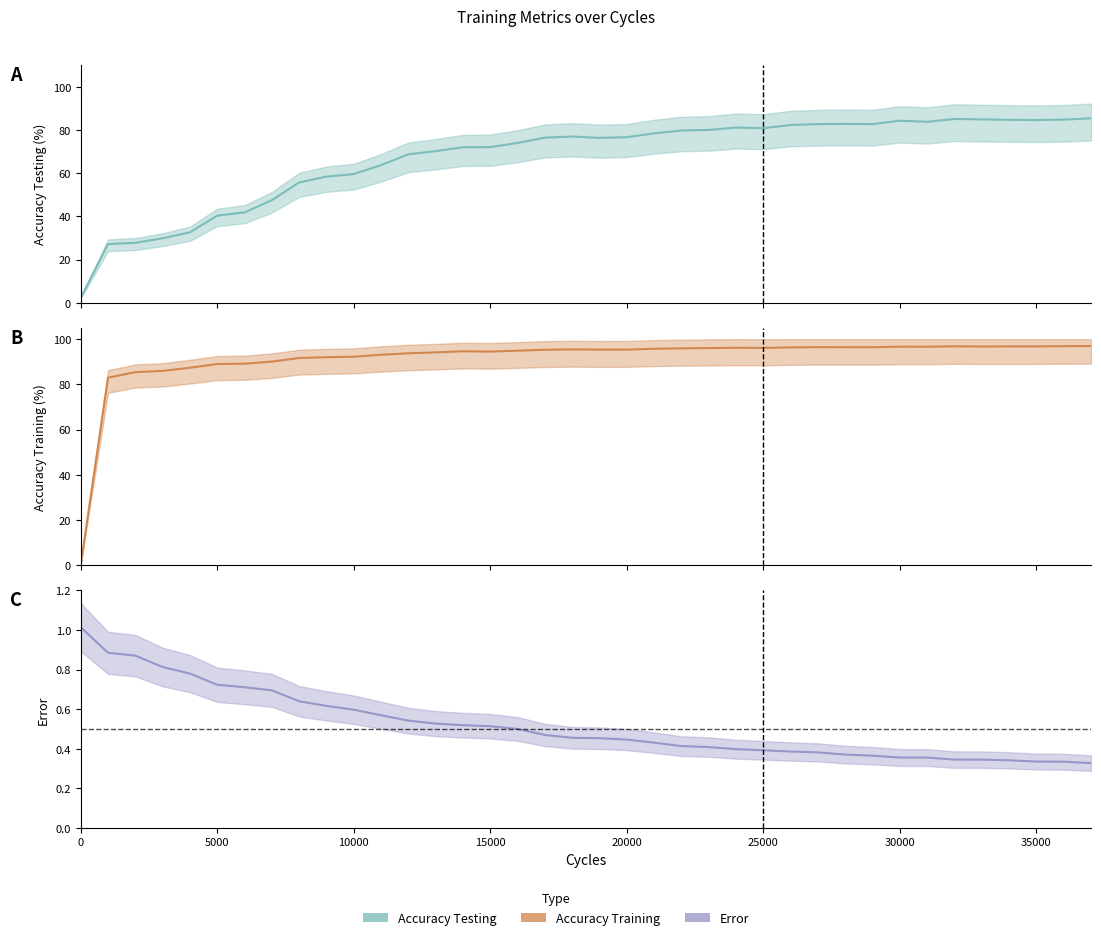

What is the sum of all Accuracy Training values?

3472.7